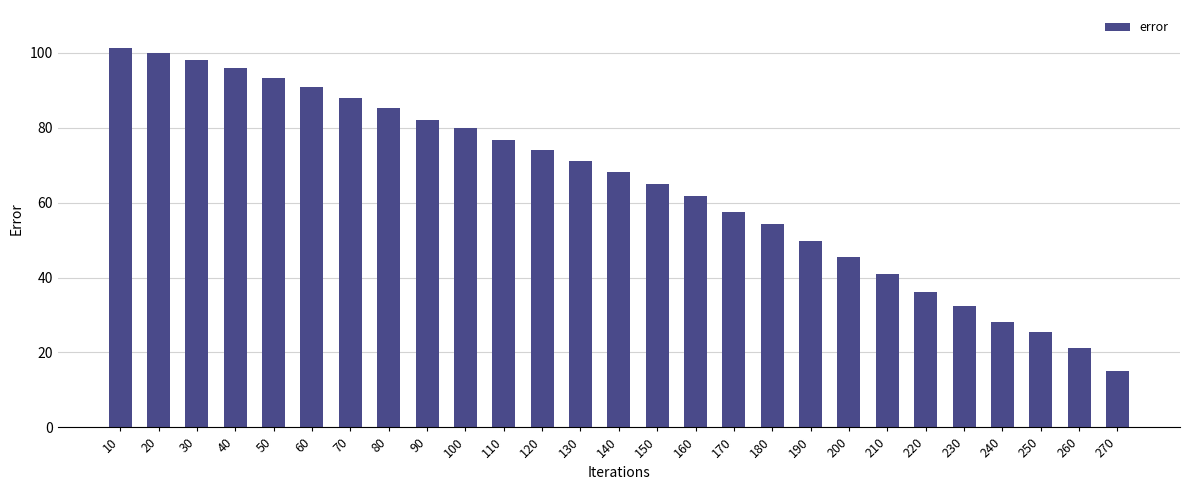

What is the change in value from 160 to 210?

-20.8